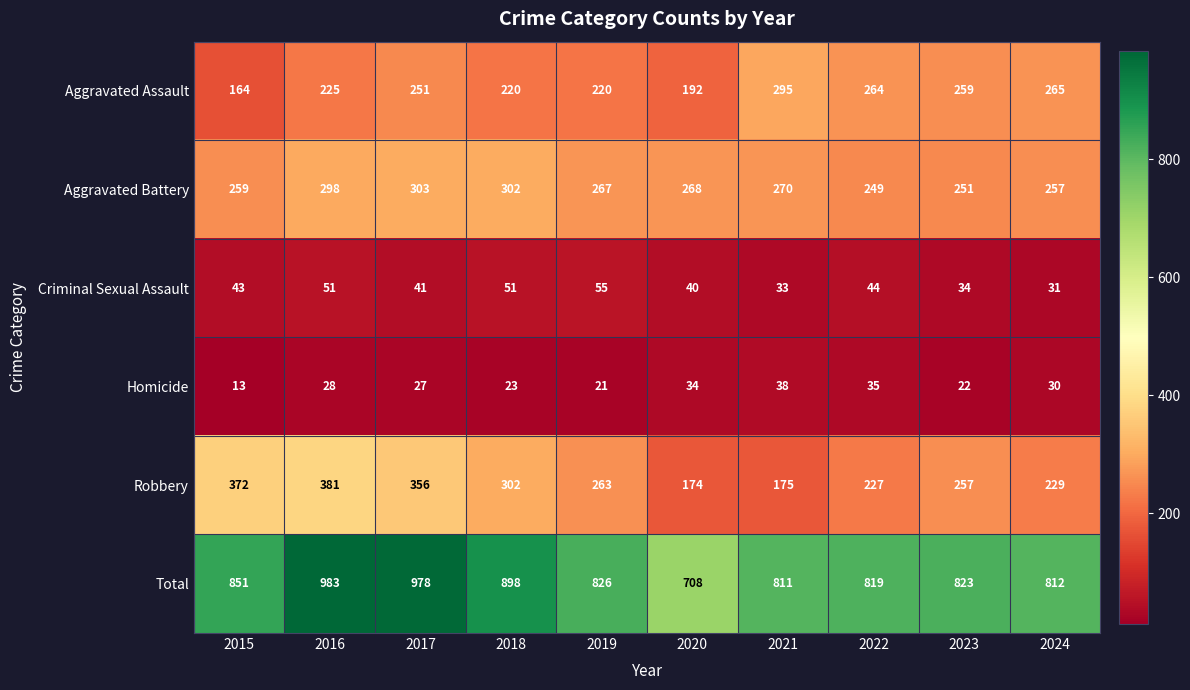

What value does the Criminal Sexual Assault series have at 2022, to the nearest 10?

40